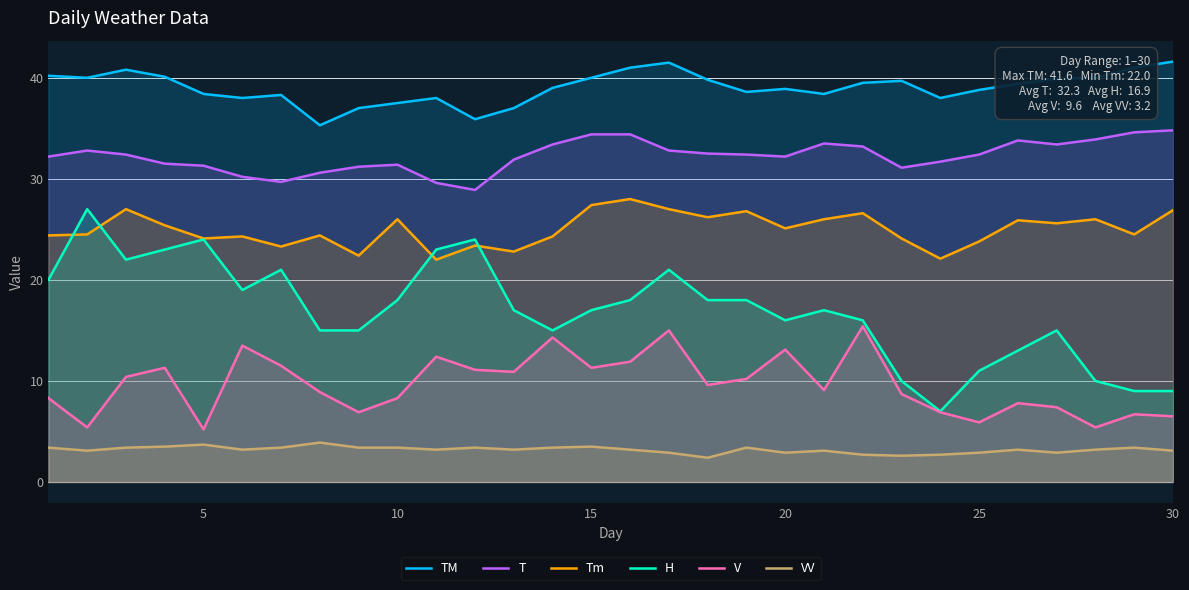

How many lines are shown in the chart?

6